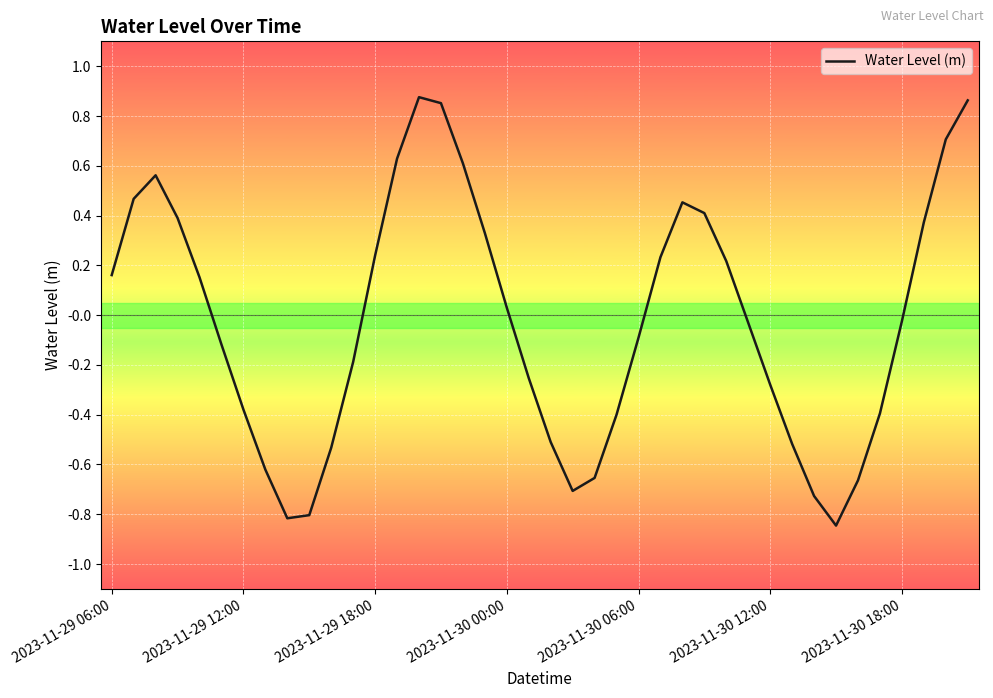

What is the difference between the maximum and minimum values?

1.7